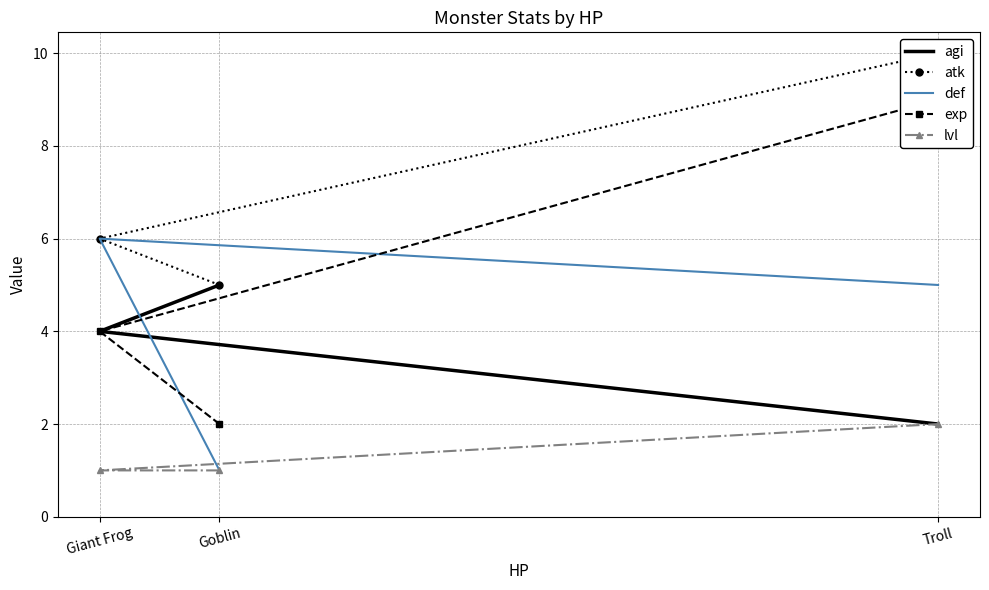

At which category does the chart reach its peak across all series?

Troll